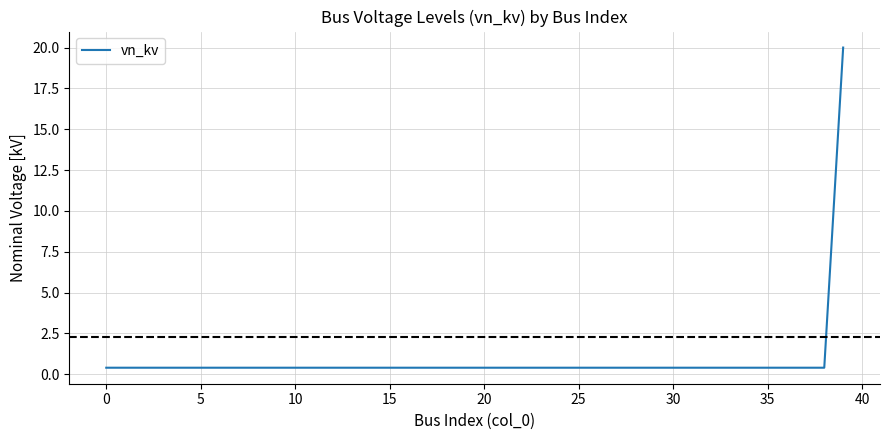

What is the greatest value displayed?

20.0